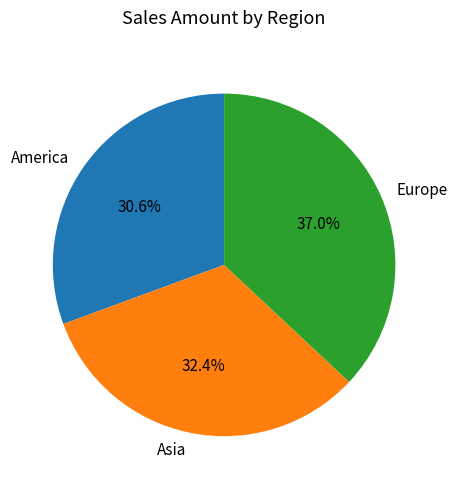

Which has a higher value, America or Asia?

Asia